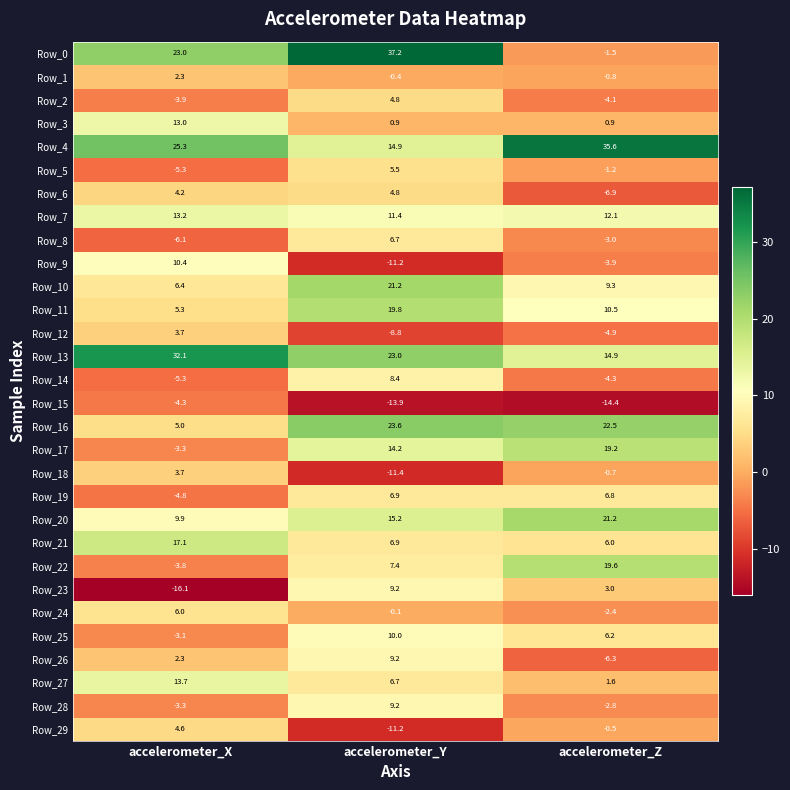

Where is Row_9 nearest to the value 0?

accelerometer_Z